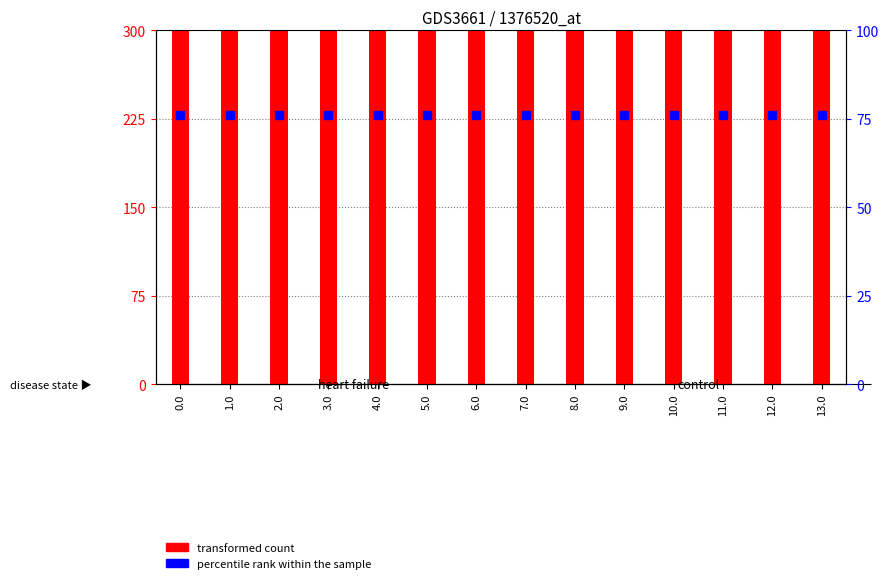

At which category is the sum across all series the highest?

3.0